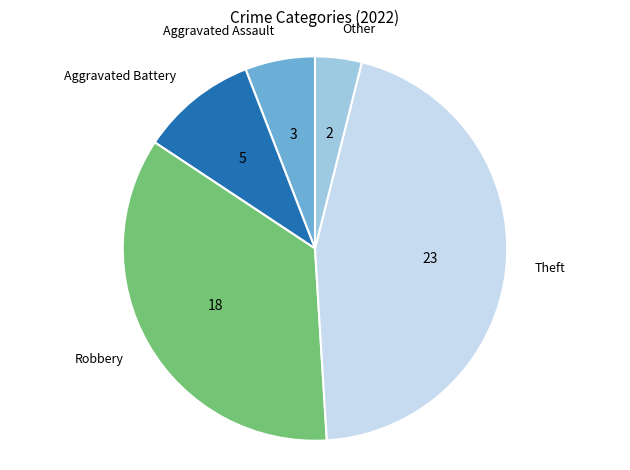

Which slice is the smallest?

Other